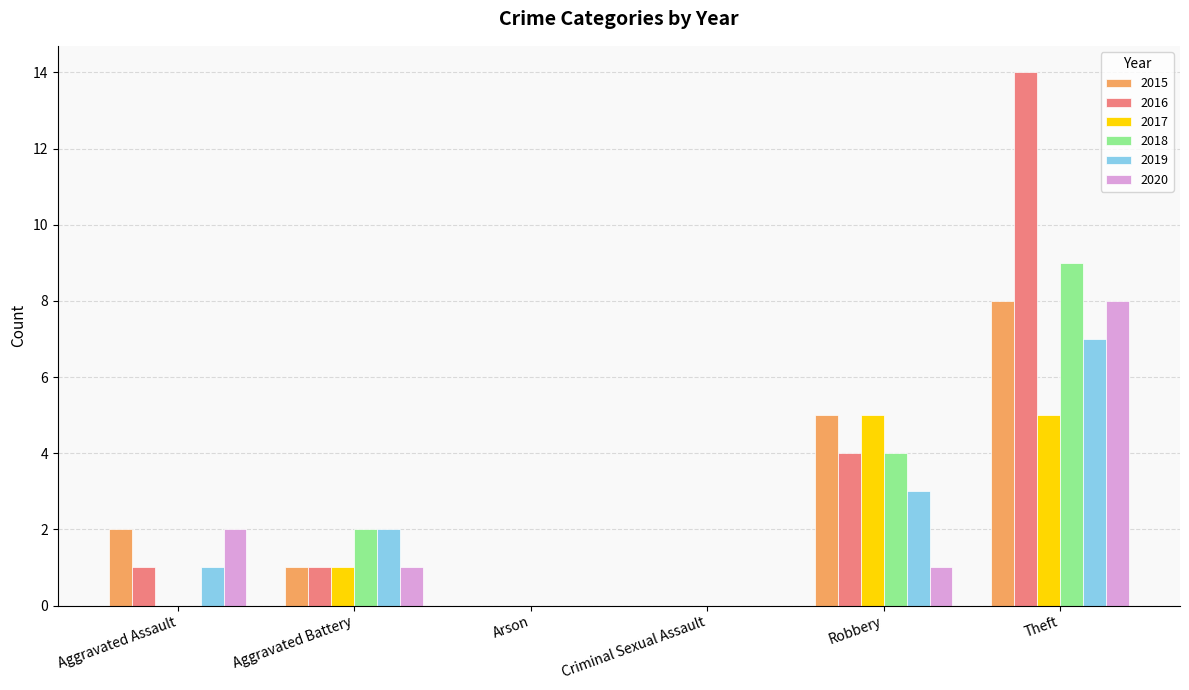

Reading left to right, list all the values displayed in this chart.

2015: Aggravated Assault=2	Aggravated Battery=1	Arson=0	Criminal Sexual Assault=0	Robbery=5	Theft=8
2016: Aggravated Assault=1	Aggravated Battery=1	Arson=0	Criminal Sexual Assault=0	Robbery=4	Theft=14
2017: Aggravated Assault=0	Aggravated Battery=1	Arson=0	Criminal Sexual Assault=0	Robbery=5	Theft=5
2018: Aggravated Assault=0	Aggravated Battery=2	Arson=0	Criminal Sexual Assault=0	Robbery=4	Theft=9
2019: Aggravated Assault=1	Aggravated Battery=2	Arson=0	Criminal Sexual Assault=0	Robbery=3	Theft=7
2020: Aggravated Assault=2	Aggravated Battery=1	Arson=0	Criminal Sexual Assault=0	Robbery=1	Theft=8